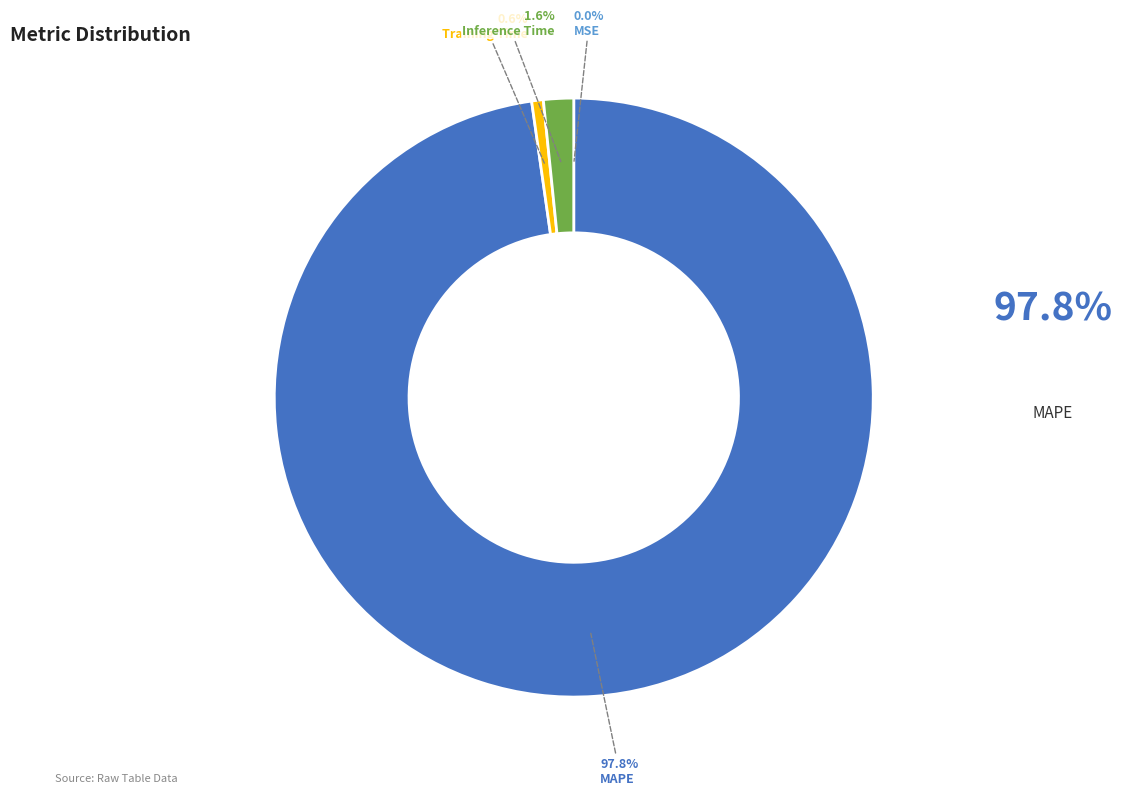

Is there a majority slice in this chart?

Yes